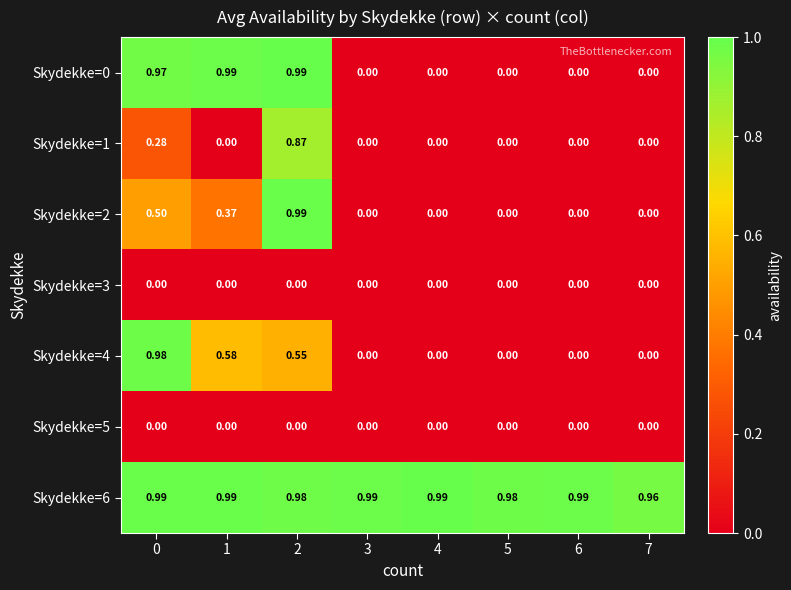

At how many categories does at least one series exceed 0?

8